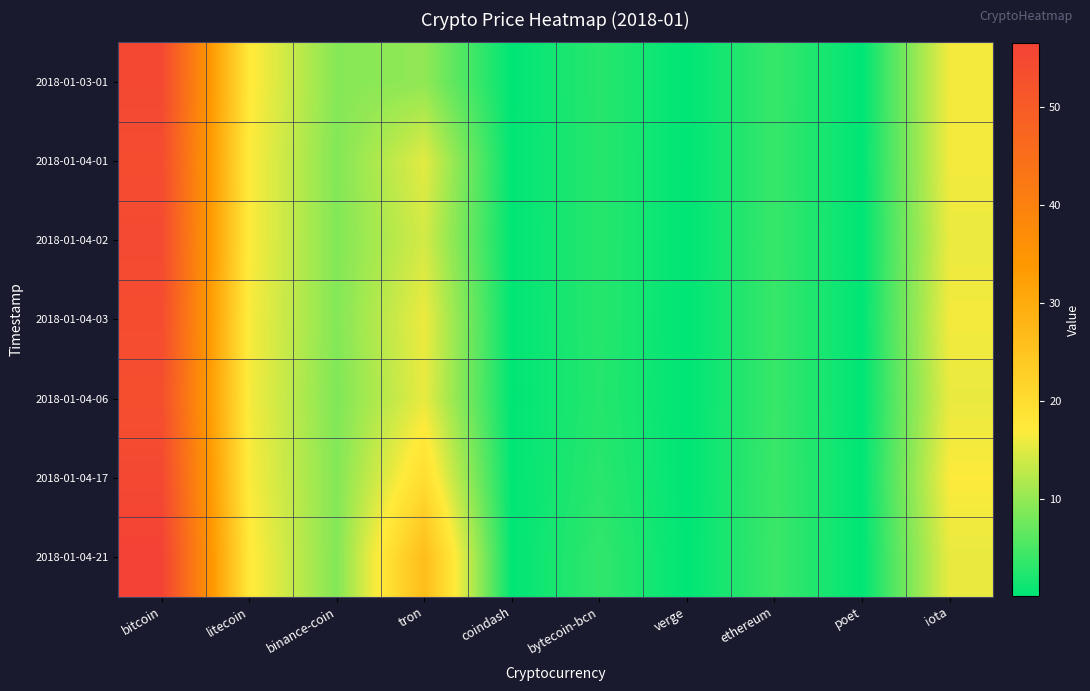

At how many categories does at least one series exceed 47?

1